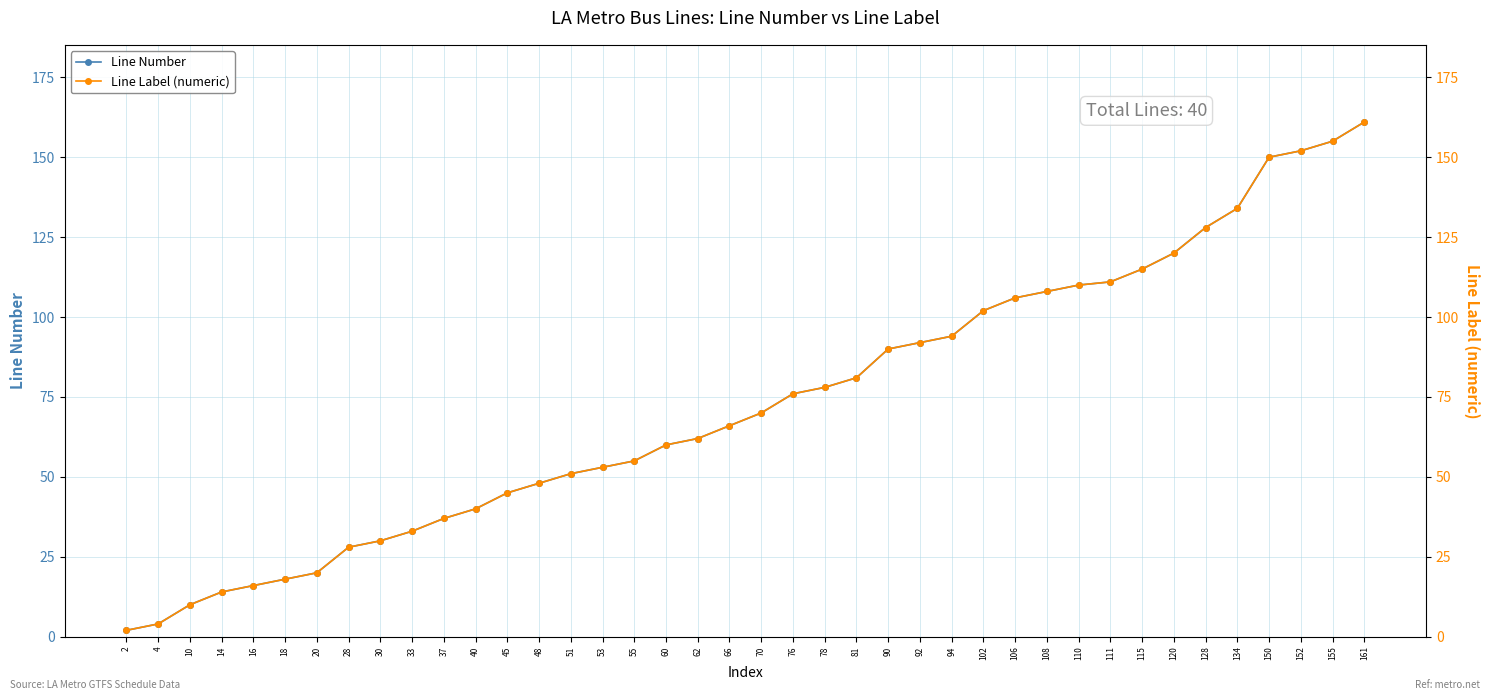

True or false: Line Number and Line Label (numeric) cross at least once.

False